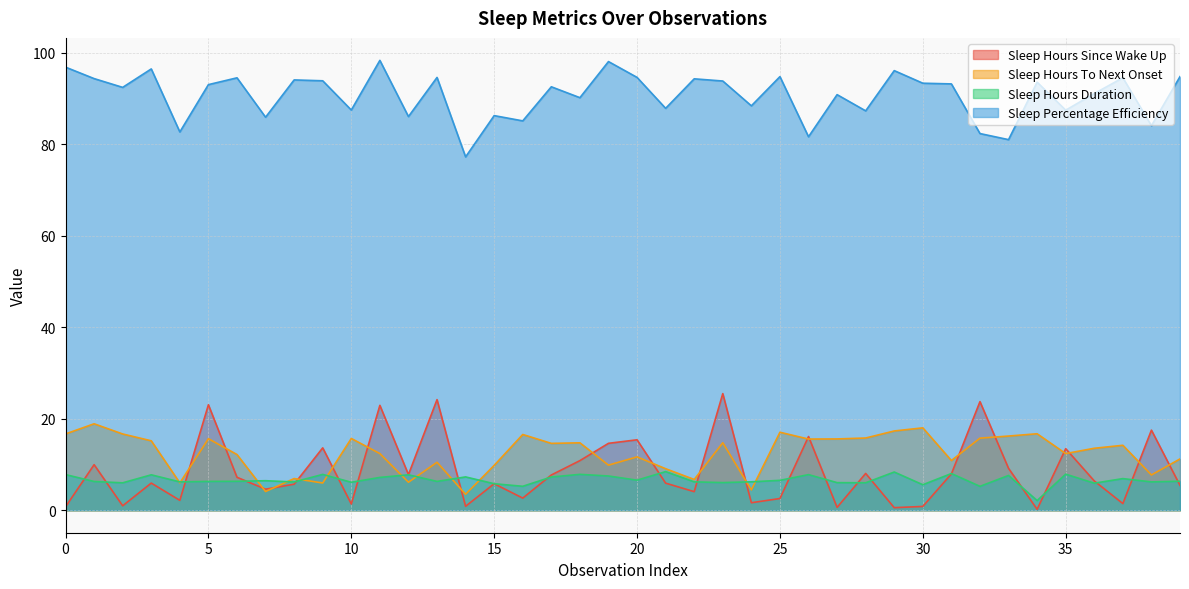

What is the value of the Sleep Percentage Efficiency point at the 33rd from the left?

82.3